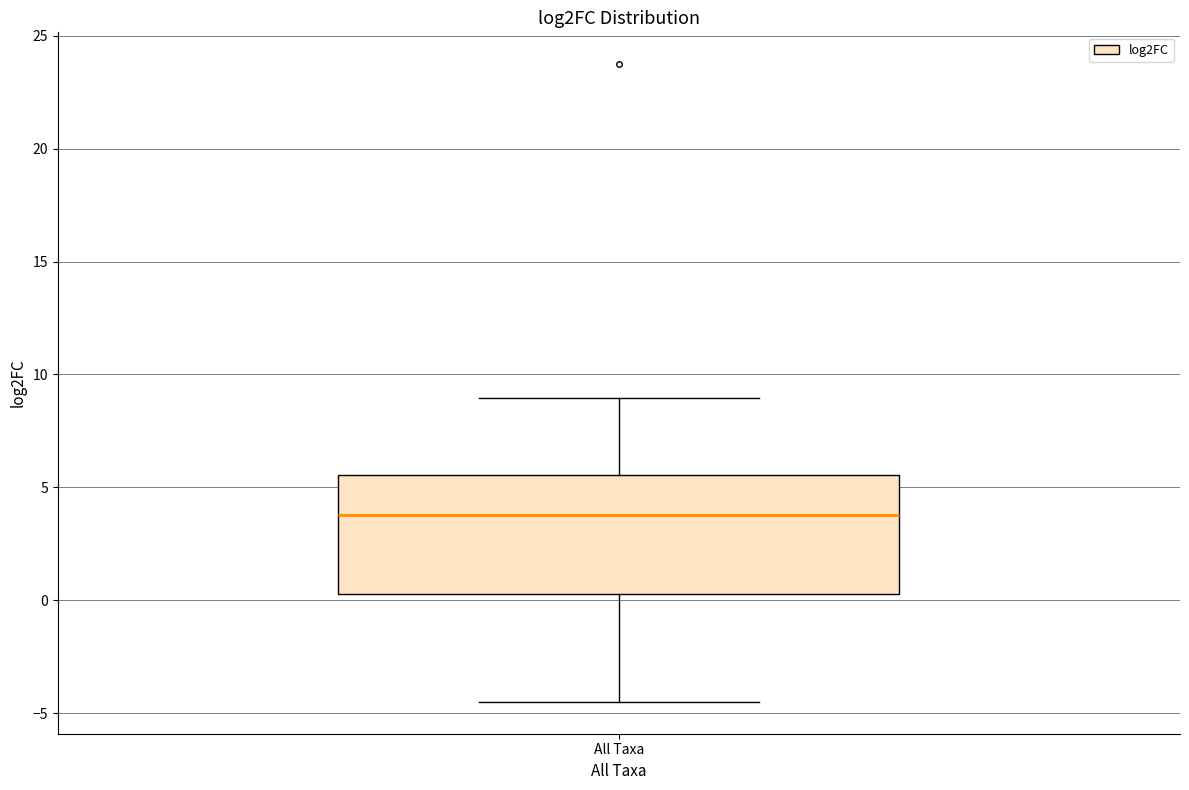

Read this box plot against the y-axis: the position of the median line, the range covered by the box, and the ends of both whiskers. The values are not printed on the chart, so give them approximately, as read against the axis.

median 4.0, box 0.5 to 5.5, whiskers -4.5 to 9.0